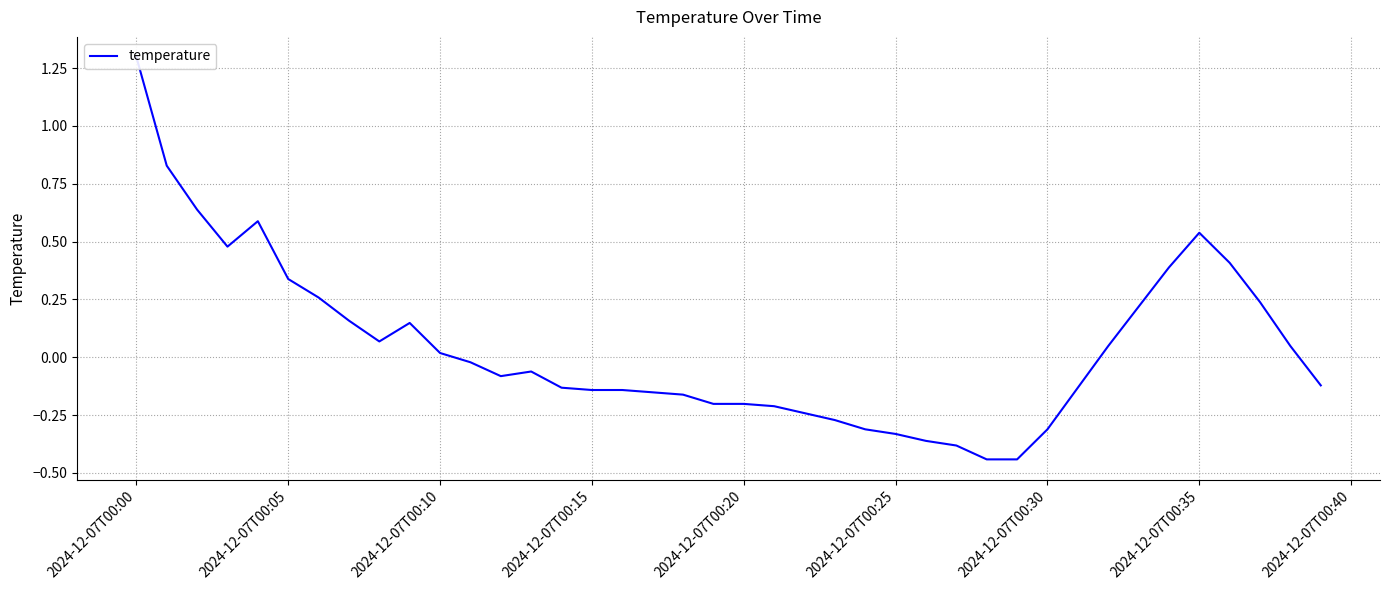

What is the difference between the second highest and second lowest values?

1.3